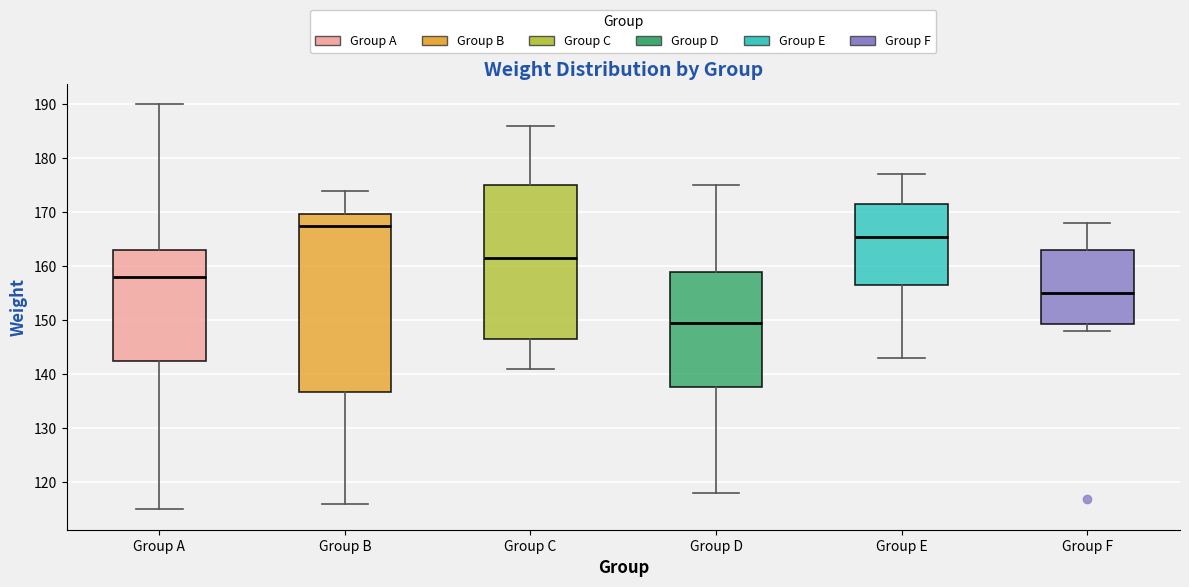

Which box is the tallest, from its lower edge to its upper edge?

Group B